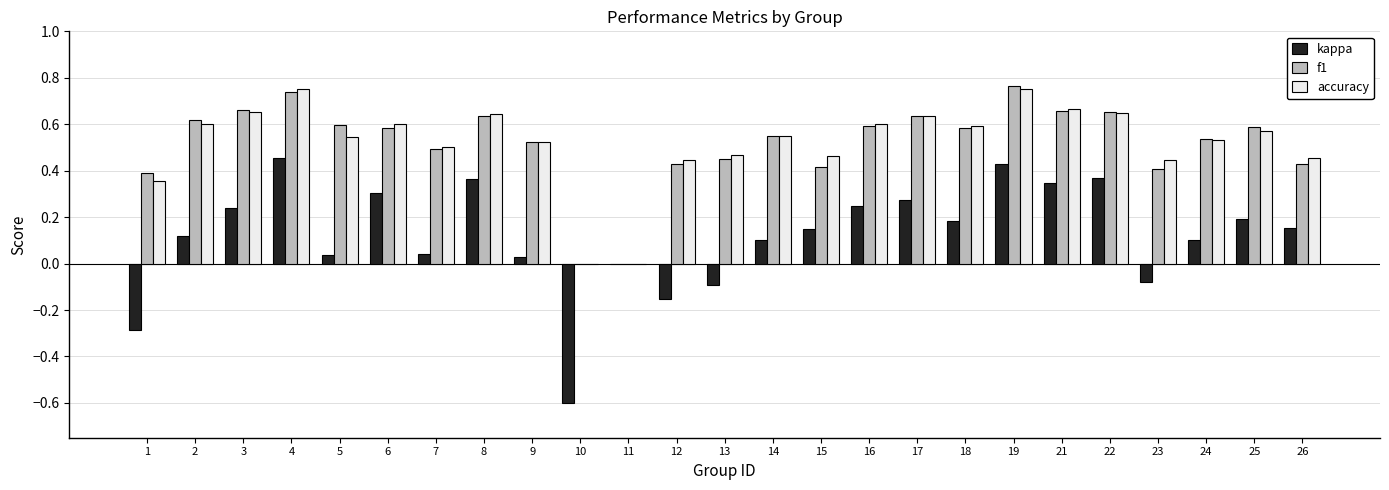

What is the sum of the accuracy values at 6 and 26?

1.1